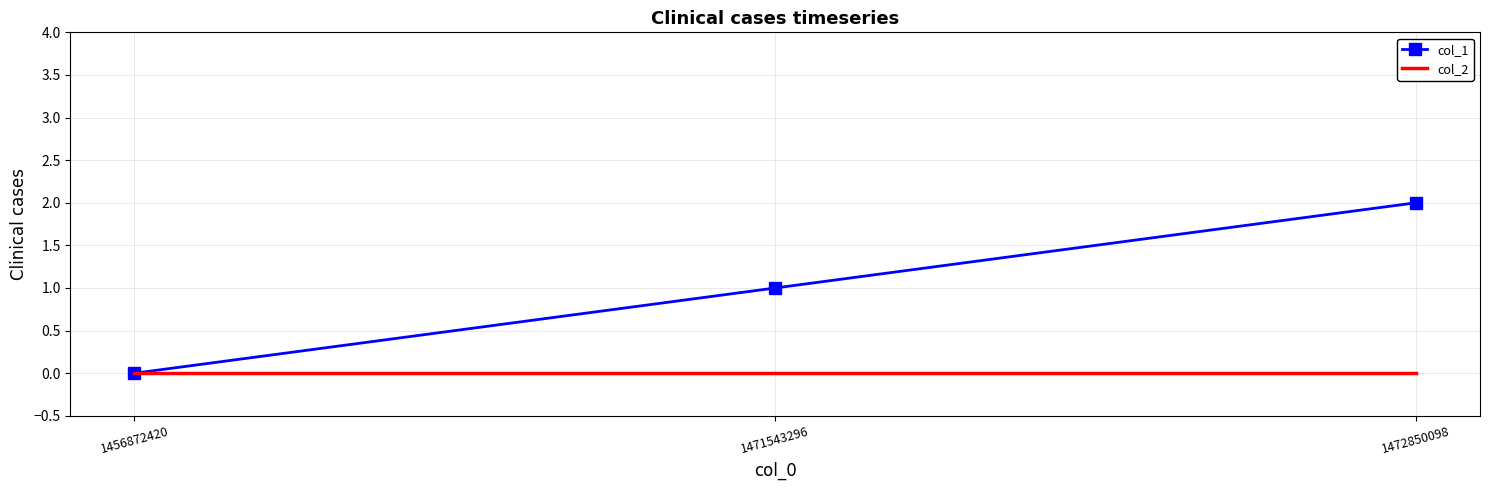

What are all the series names shown in the legend?

col_1, col_2